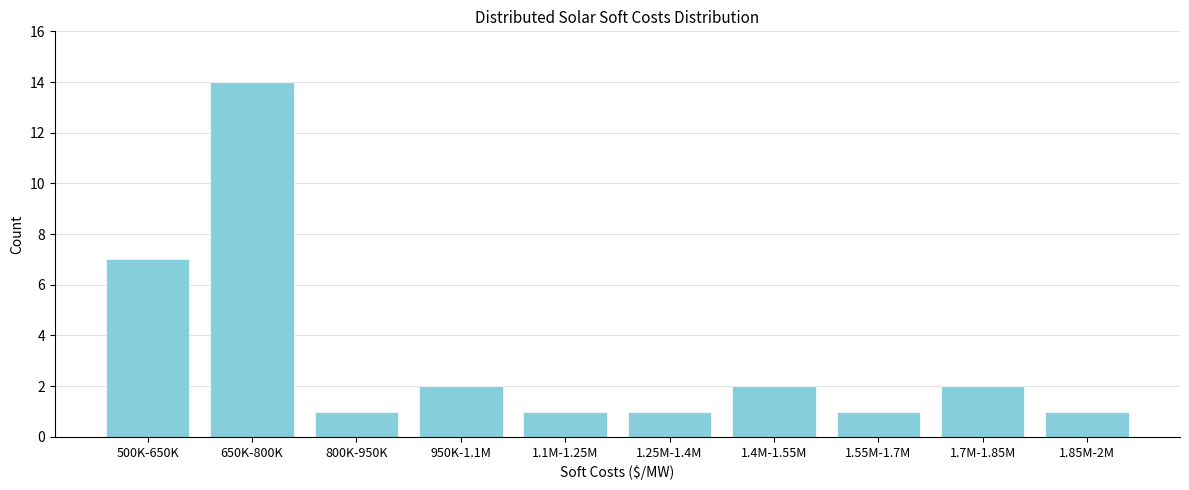

Reading right to left, what are all the values shown in this chart?

1.85M-2M=1	1.7M-1.85M=2	1.55M-1.7M=1	1.4M-1.55M=2	1.25M-1.4M=1	1.1M-1.25M=1	950K-1.1M=2	800K-950K=1	650K-800K=14	500K-650K=7